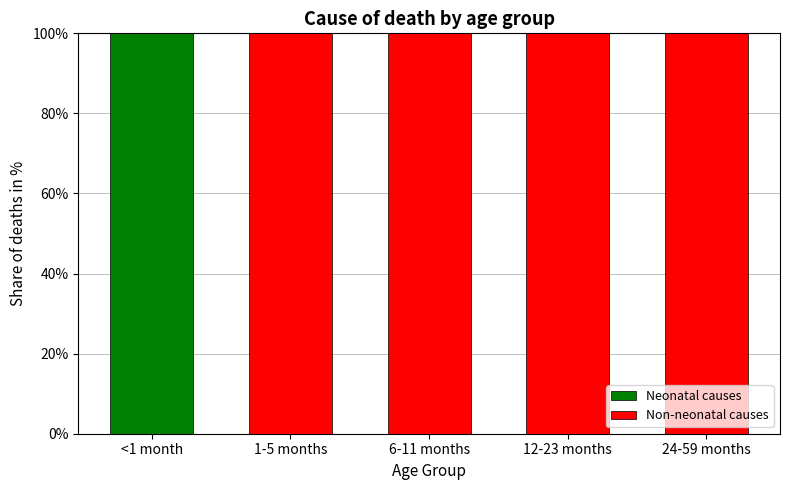

Are the bars horizontal?

No